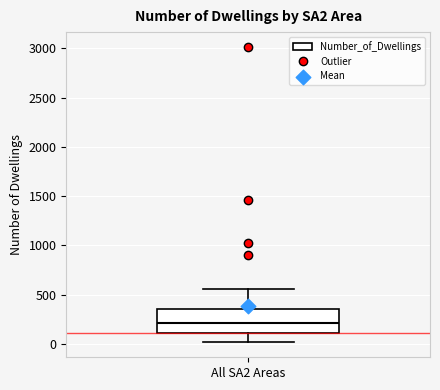

Transcribe this box plot: give where the median line is, the range the box spans, and where the two whiskers end, as read against the y-axis. The values are not printed on the chart, so give them approximately, as read against the axis.

median 200, box 100 to 350, whiskers 0 to 550